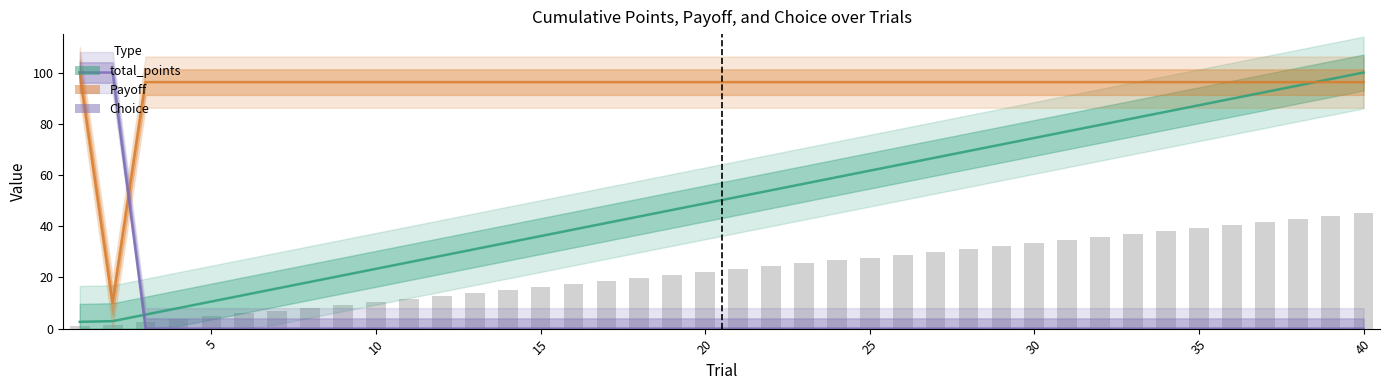

Are the bars grouped side by side (vs. stacked)?

Yes